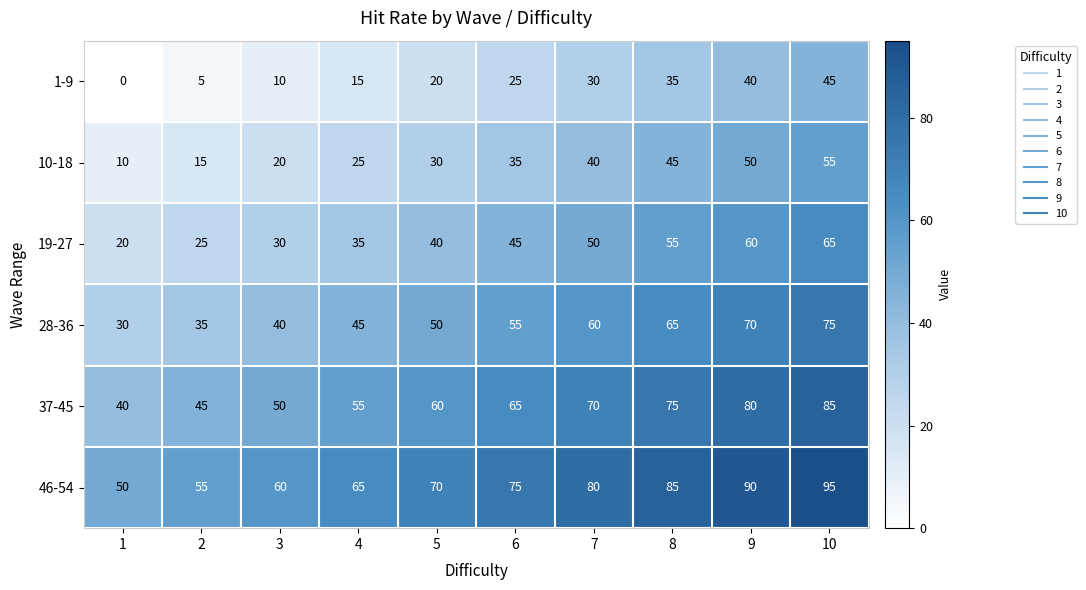

At which label is 10-18 closest to 32?

5